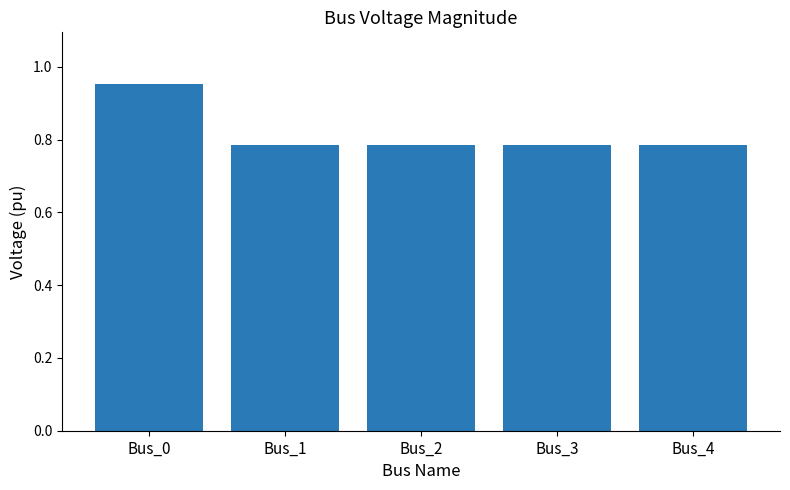

Which has a higher value, Bus_1 or Bus_0?

Bus_0